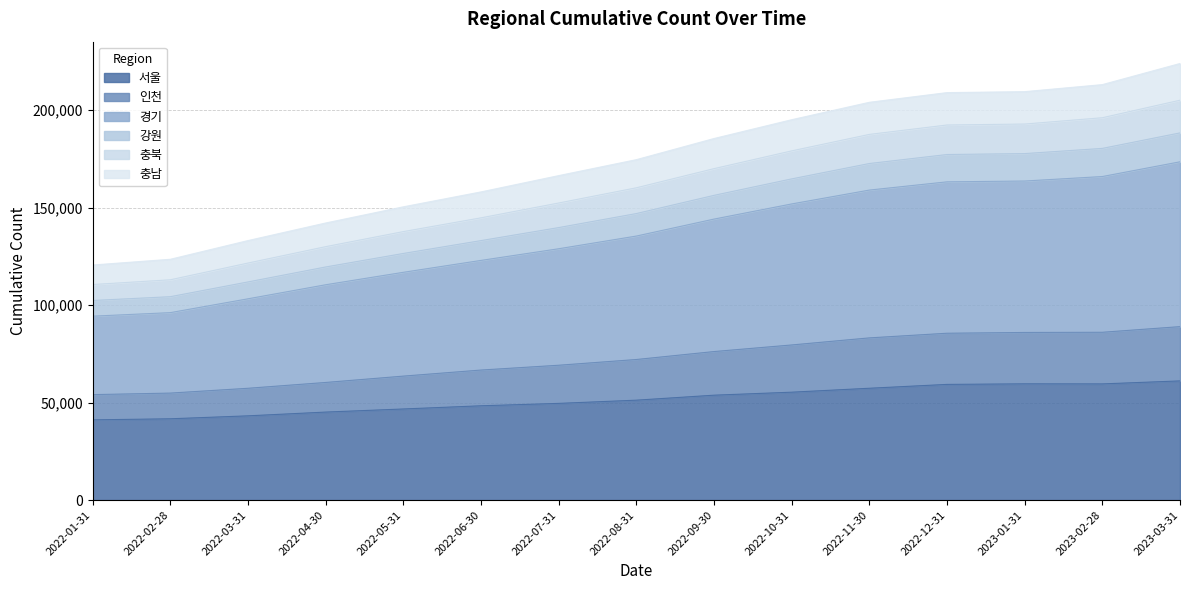

What is the average value of the 서울 series?

51549